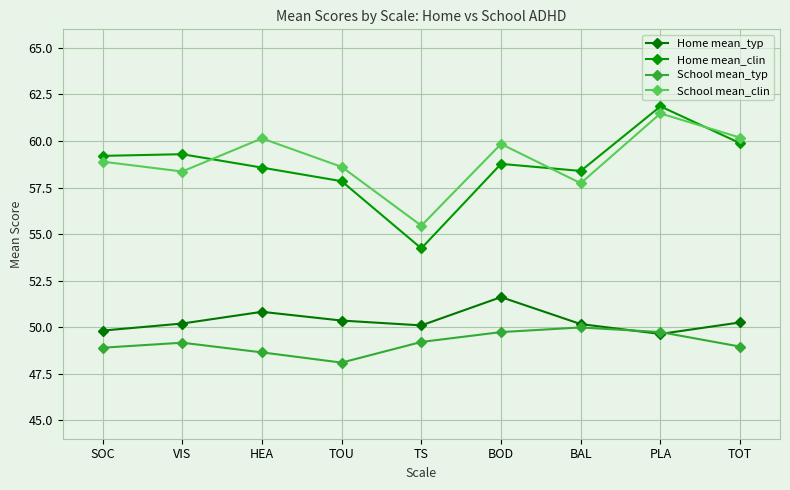

Is it true that School mean_clin equals 61.5 at PLA?

True